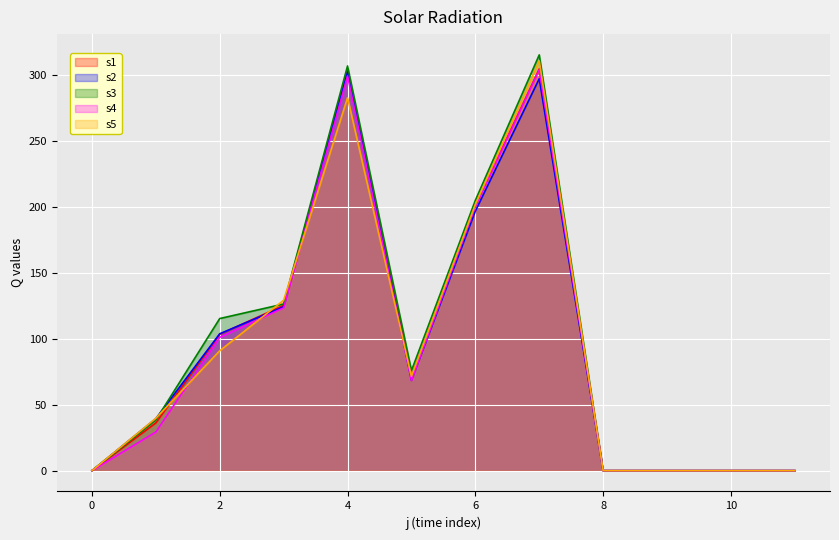

Reading left to right, transcribe all the data shown in this chart.

s1: 0.0	36.2	103.5	125.4	303.6	71.2	200.9	304.7	0.0	0.0	0.0	0.0
s2: 0.0	39.5	103.8	124.4	302.8	68.7	196.9	297.3	0.0	0.0	0.0	0.0
s3: 0.0	38.4	115.4	126.4	307.0	75.9	205.1	315.4	0.0	0.0	0.0	0.0
s4: 0.0	29.3	101.2	123.5	299.4	68.2	200.4	304.0	0.0	0.0	0.0	0.0
s5: 0.0	39.7	91.0	129.3	282.9	71.5	201.9	310.8	0.0	0.0	0.0	0.0